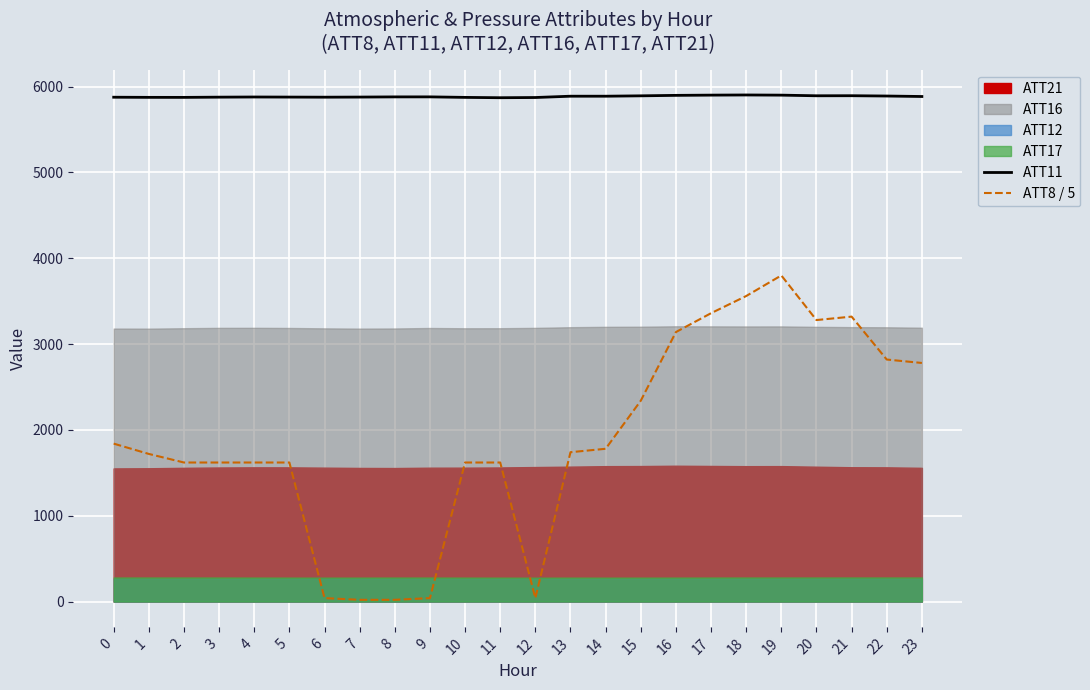

Reading left to right, list all the values displayed in this chart.

ATT11: 0=5876.6	1=5875.1	2=5874.7	3=5877.4	4=5879.2	5=5878.2	6=5877.1	7=5878.4	8=5880.5	9=5880.7	10=5874.7	11=5870.9	12=5873.3	13=5888.5	14=5888.5	15=5892.9	16=5898.3	17=5901.1	18=5902.9	19=5900.9	20=5893.5	21=5894.2	22=5890.6	23=5885.1
ATT8 / 5: 0=1840.0	1=1720.0	2=1620.0	3=1620.0	4=1620.0	5=1620.0	6=40.0	7=20.0	8=20.0	9=40.0	10=1620.0	11=1620.0	12=40.0	13=1740.0	14=1780.0	15=2340.0	16=3140.0	17=3360.0	18=3560.0	19=3800.0	20=3280.0	21=3320.0	22=2820.0	23=2780.0